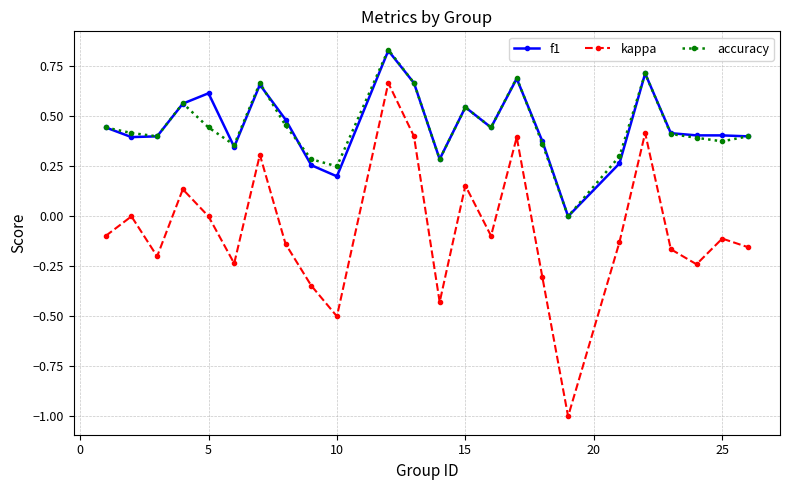

What is the minimum value shown in the chart?

-1.0